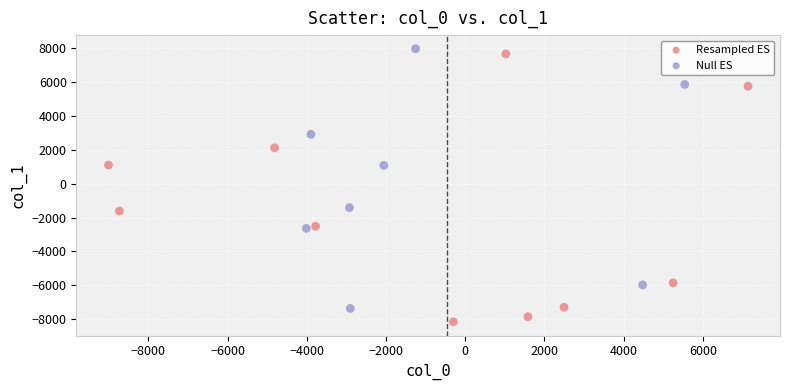

Which series reaches the minimum Y coordinate?

Resampled ES